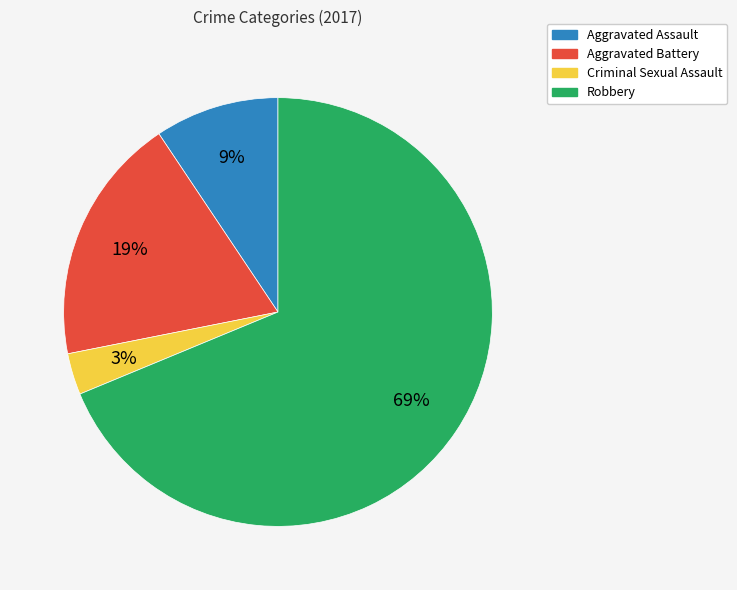

What percentage is the Aggravated Battery slice, to the nearest percent?

19%